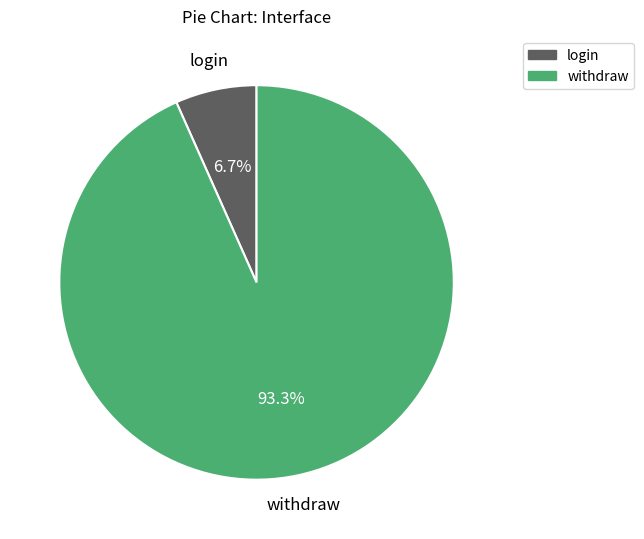

Which category accounts for the majority?

withdraw